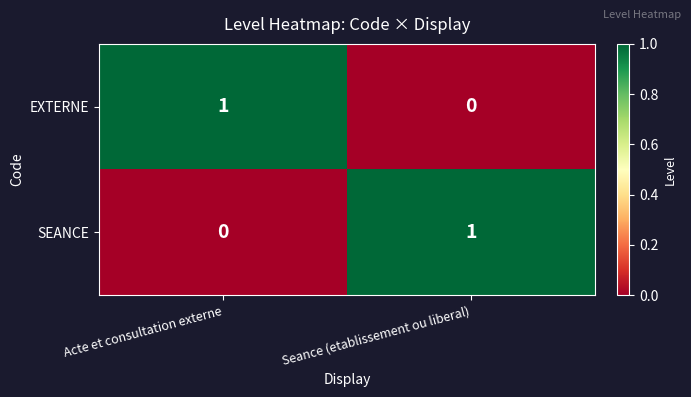

The value of EXTERNE at Acte et consultation externe is 1. True or false?

True